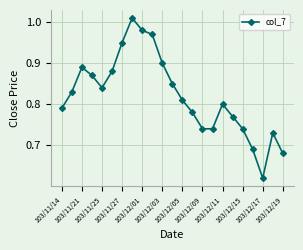

What is the difference between the maximum and minimum values?

0.4